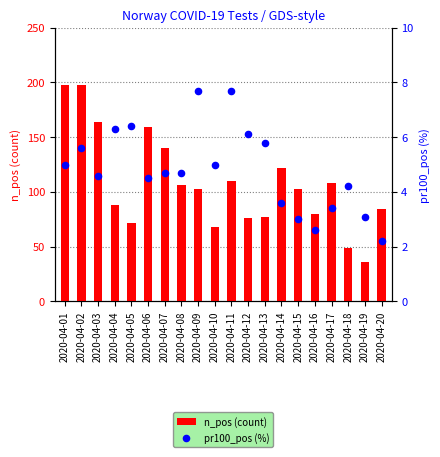

At how many categories does at least one series exceed 133?

5